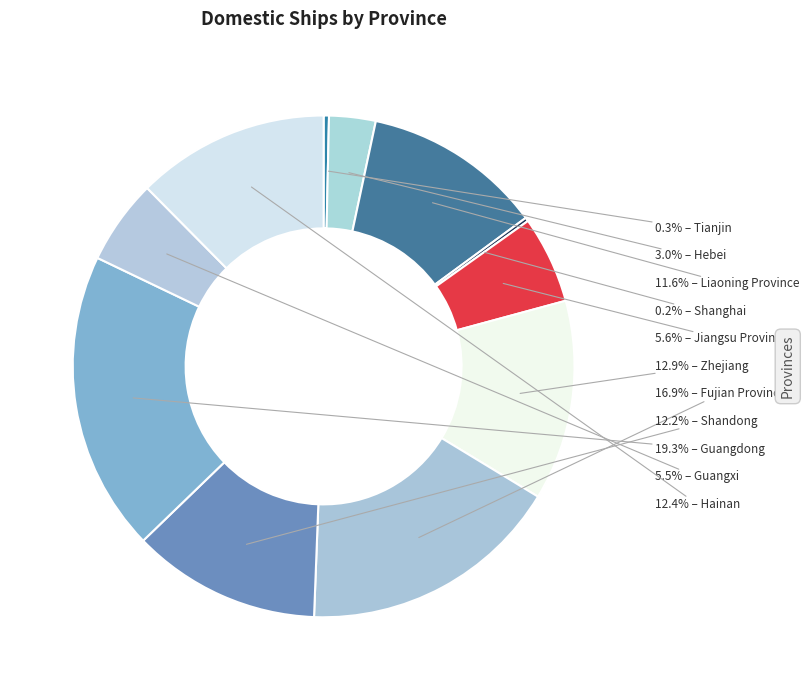

Count the number of slices in the pie.

11